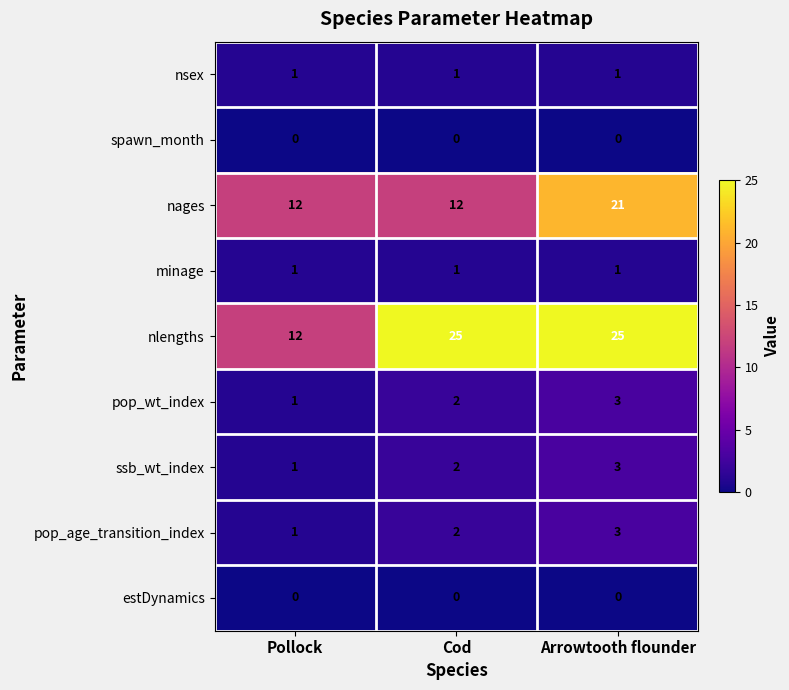

At how many categories does at least one series exceed 5?

3